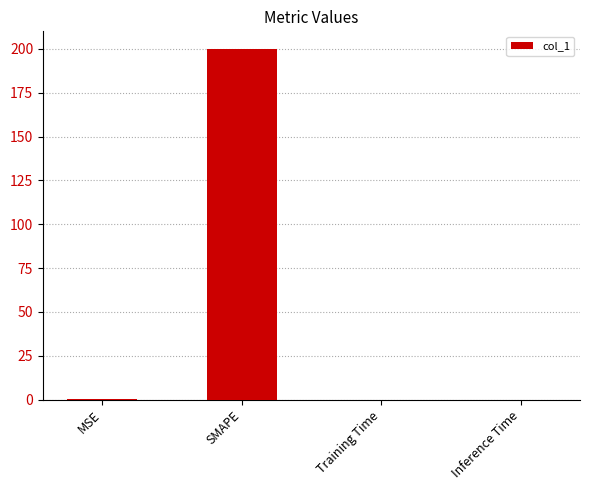

What is the sum of all values?

200.1